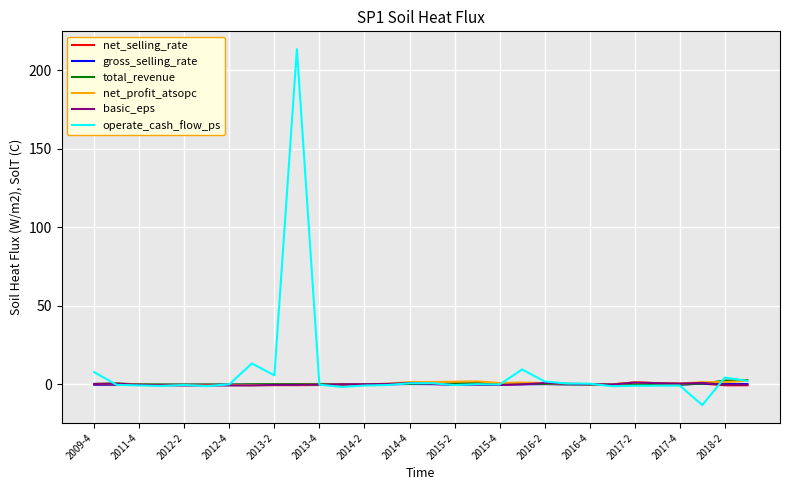

What is the minimum value for operate_cash_flow_ps?

-13.1